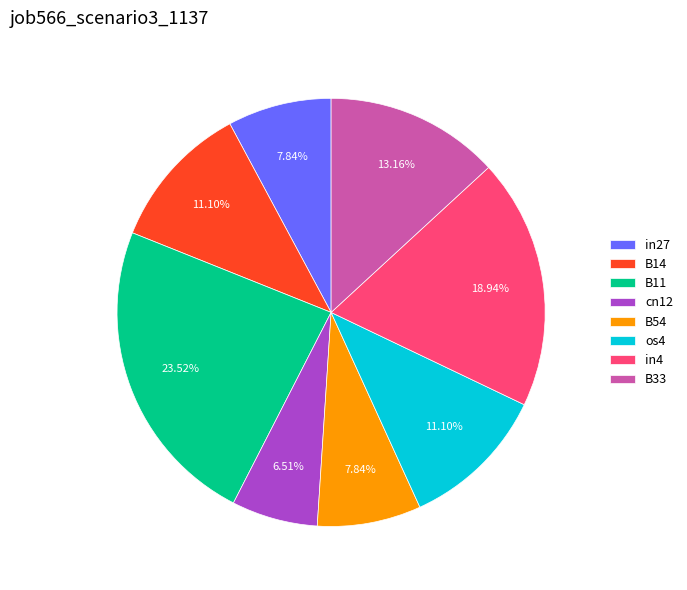

Does in27 represent more than half of the total?

No